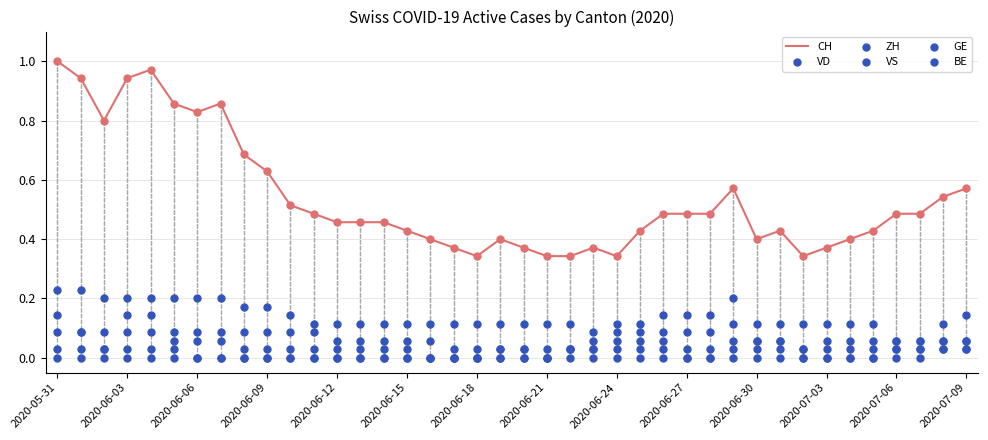

What are all the series names shown in the legend?

CH, VD, ZH, VS, GE, BE